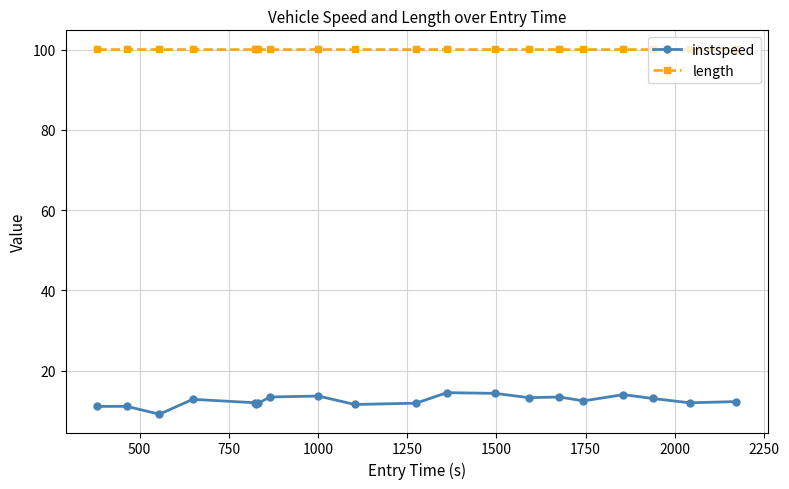

True or false: instspeed has more than 2 interior local peaks.

True